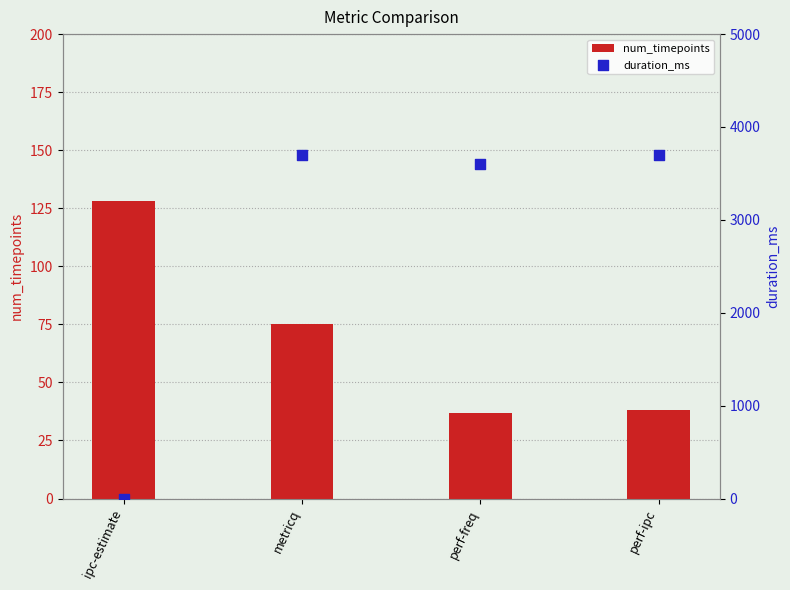

What is the total value across all series at perf-freq?

3639